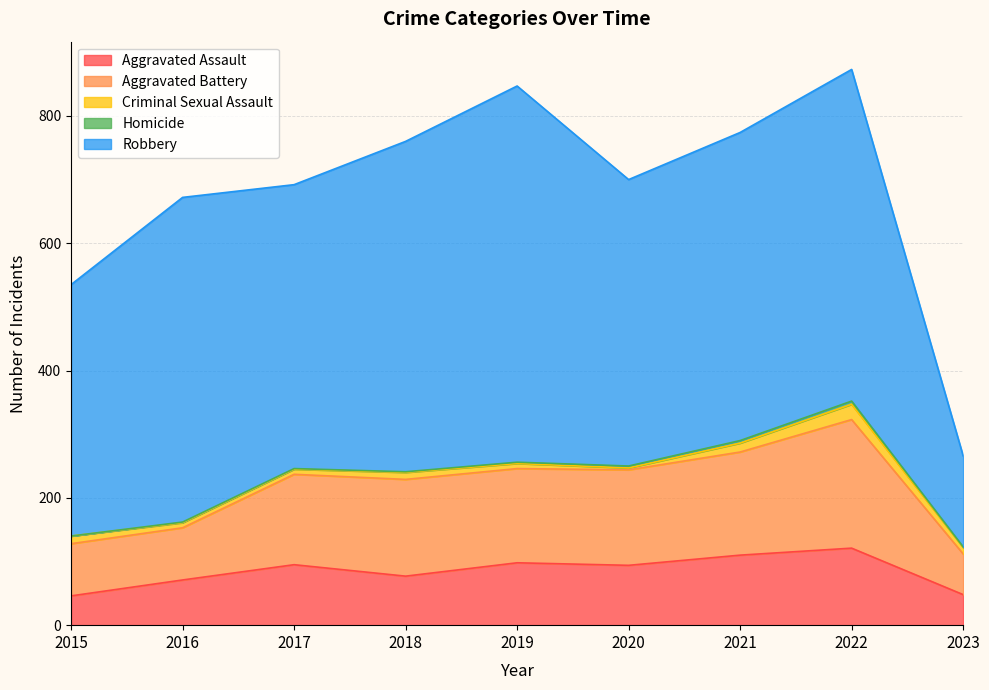

What is the value of the Aggravated Assault point at the 7th from the left?

110